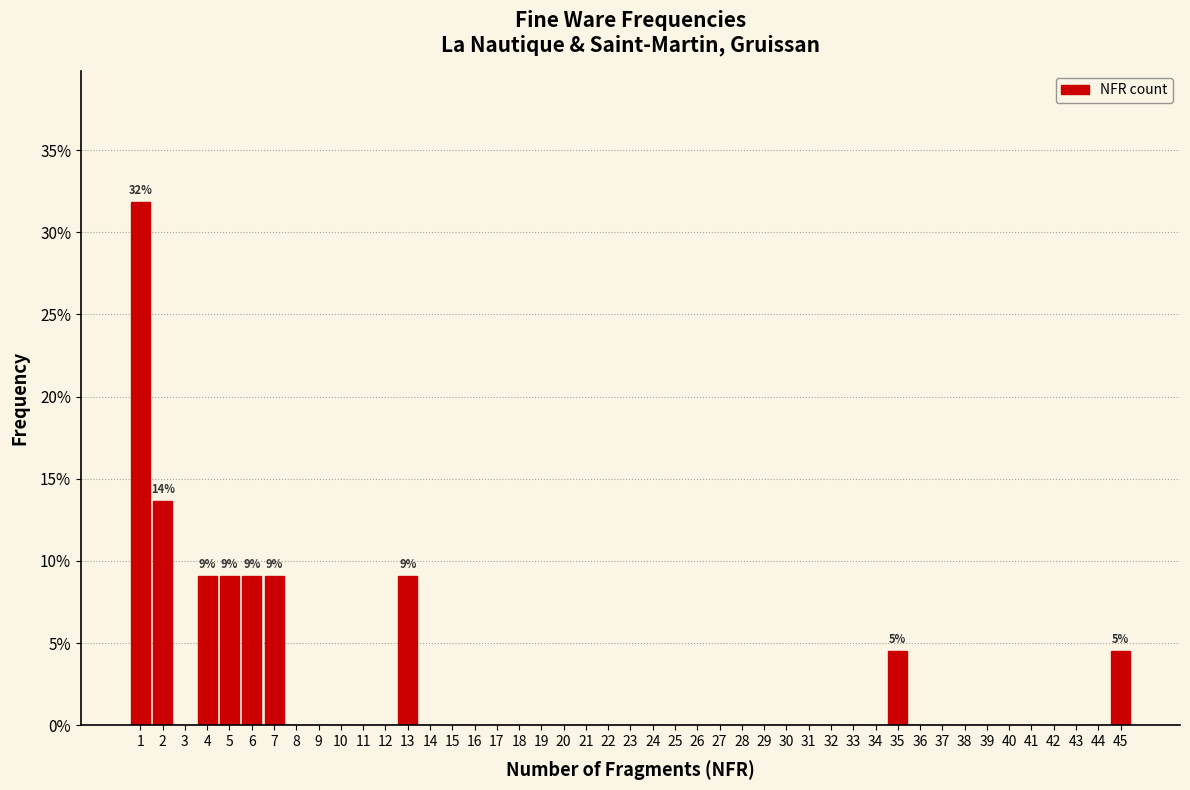

Which range on the x-axis has the tallest bar?

0.5 to 1.5